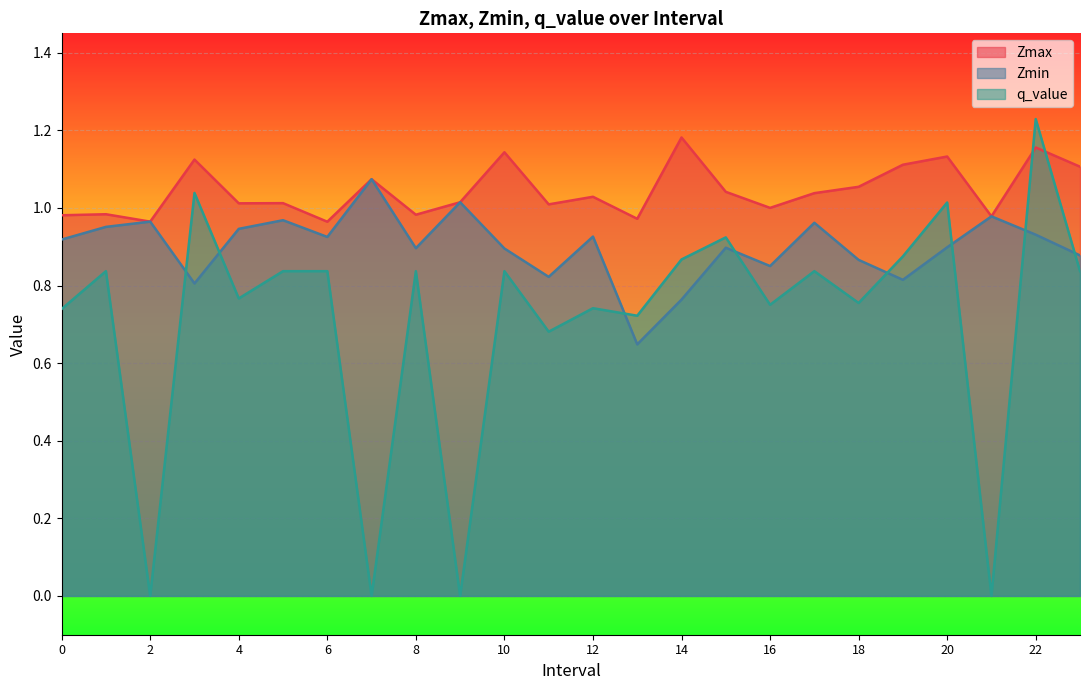

List the series in order of their overall mean, lowest first.

q_value, Zmin, Zmax